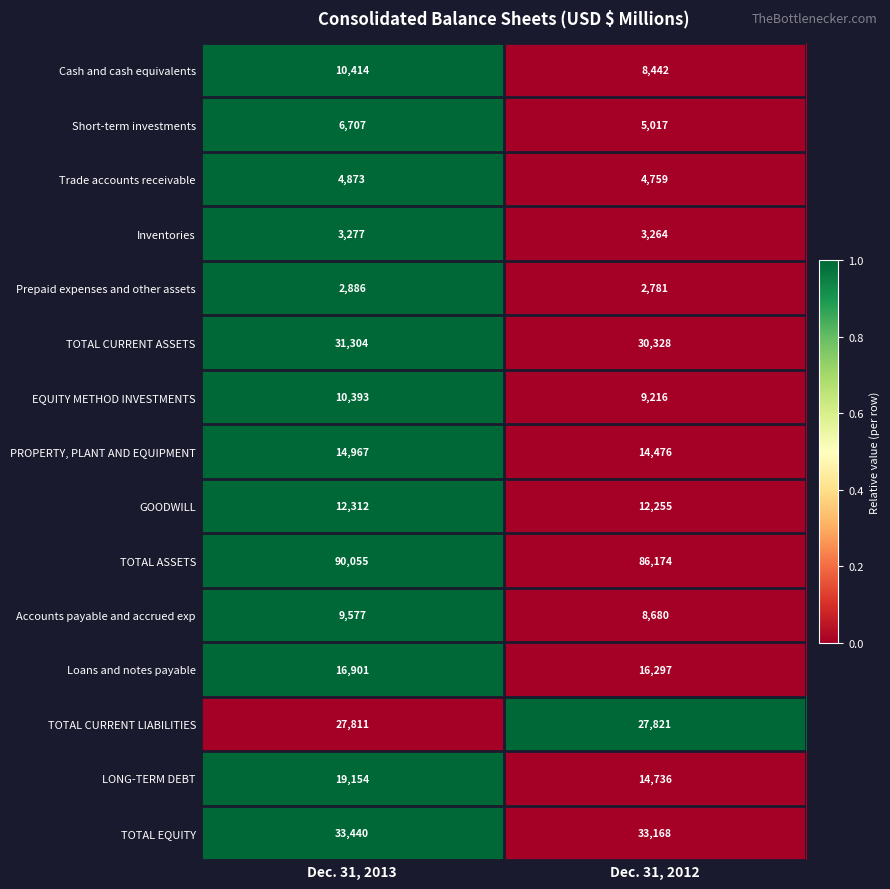

What is the sum of all LONG-TERM DEBT values?

33890